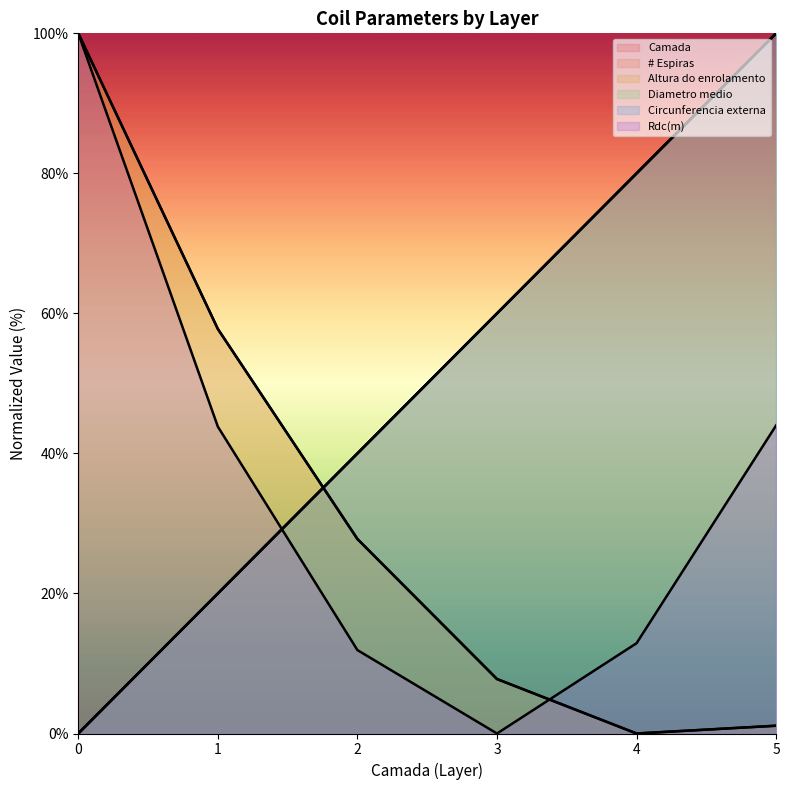

Rank the categories by Diametro medio value from highest to lowest.

5, 4, 3, 2, 1, 0